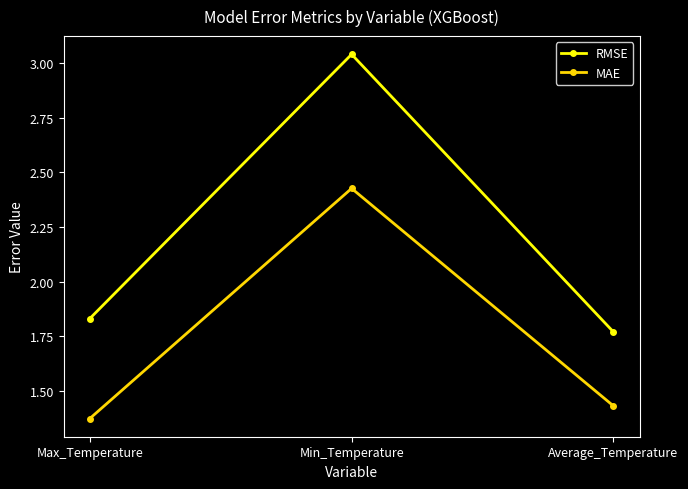

Which series has the largest range (max minus min)?

RMSE